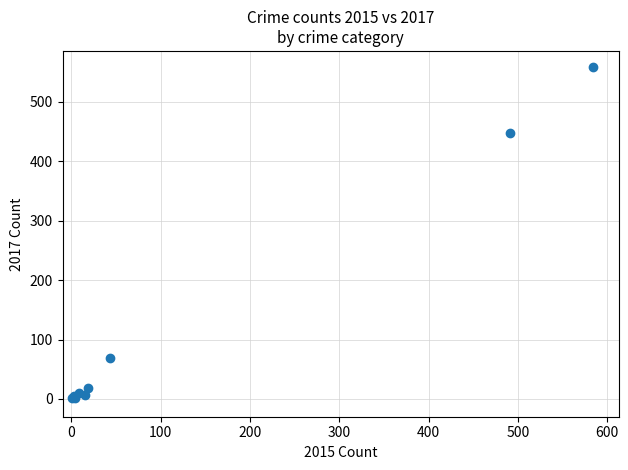

What Y value in the scatter plot is closest to 279?

447